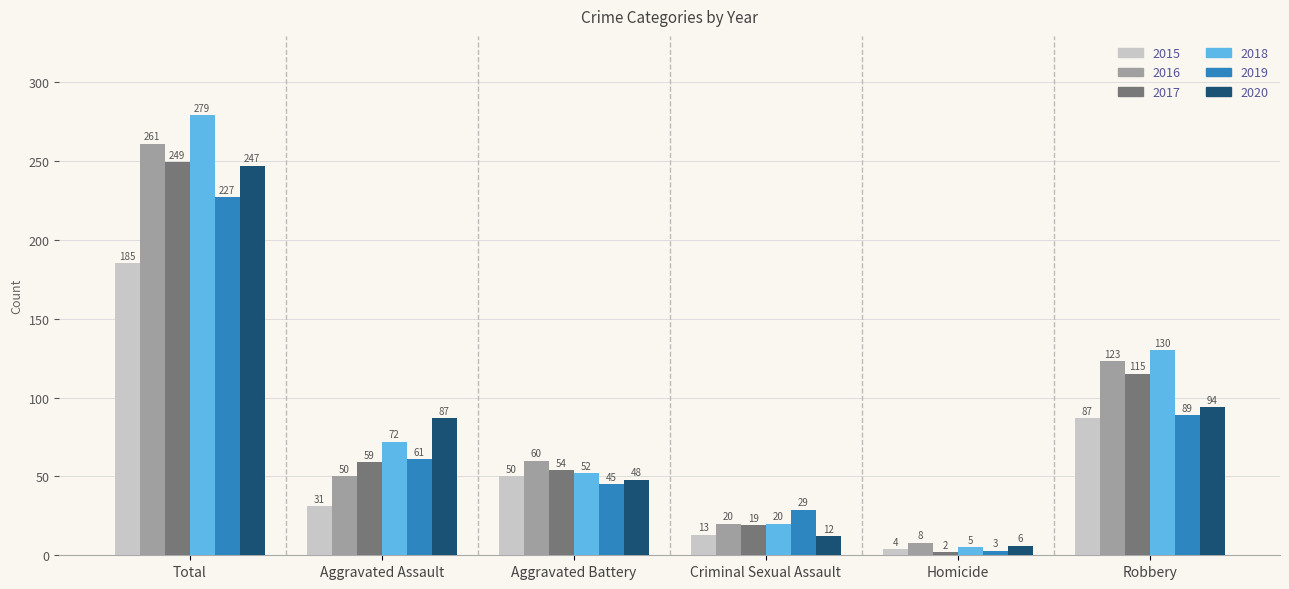

List the labels in order of 2018 value, smallest first.

Homicide, Criminal Sexual Assault, Aggravated Battery, Aggravated Assault, Robbery, Total